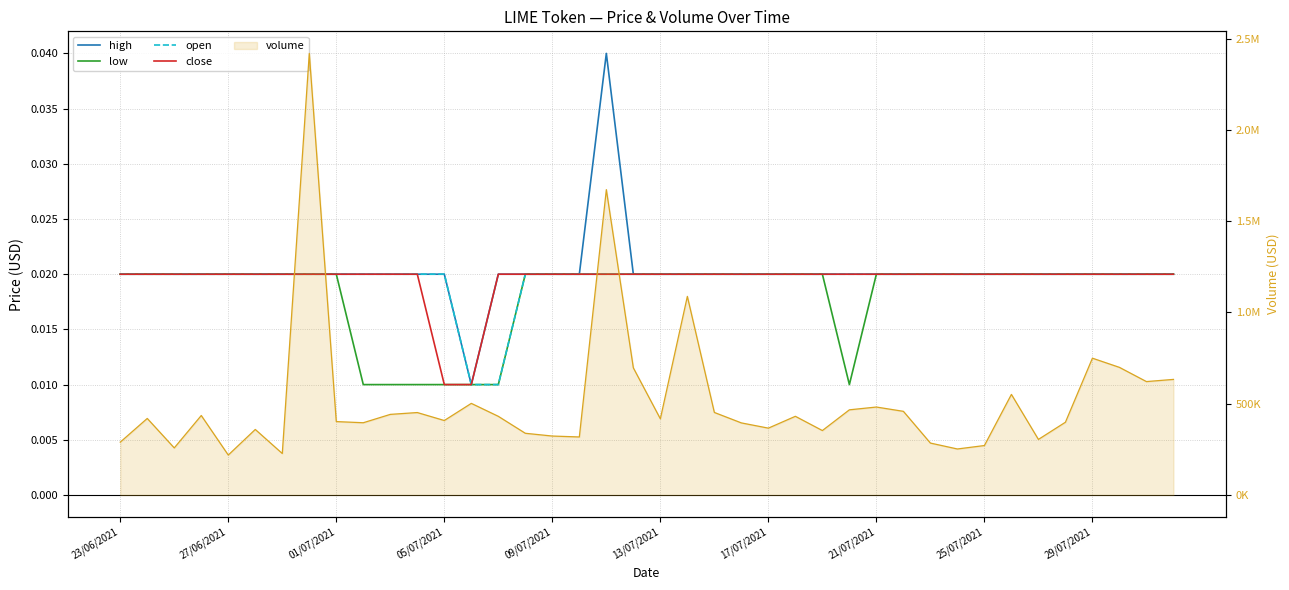

What is the average value of the volume series?

516905.2